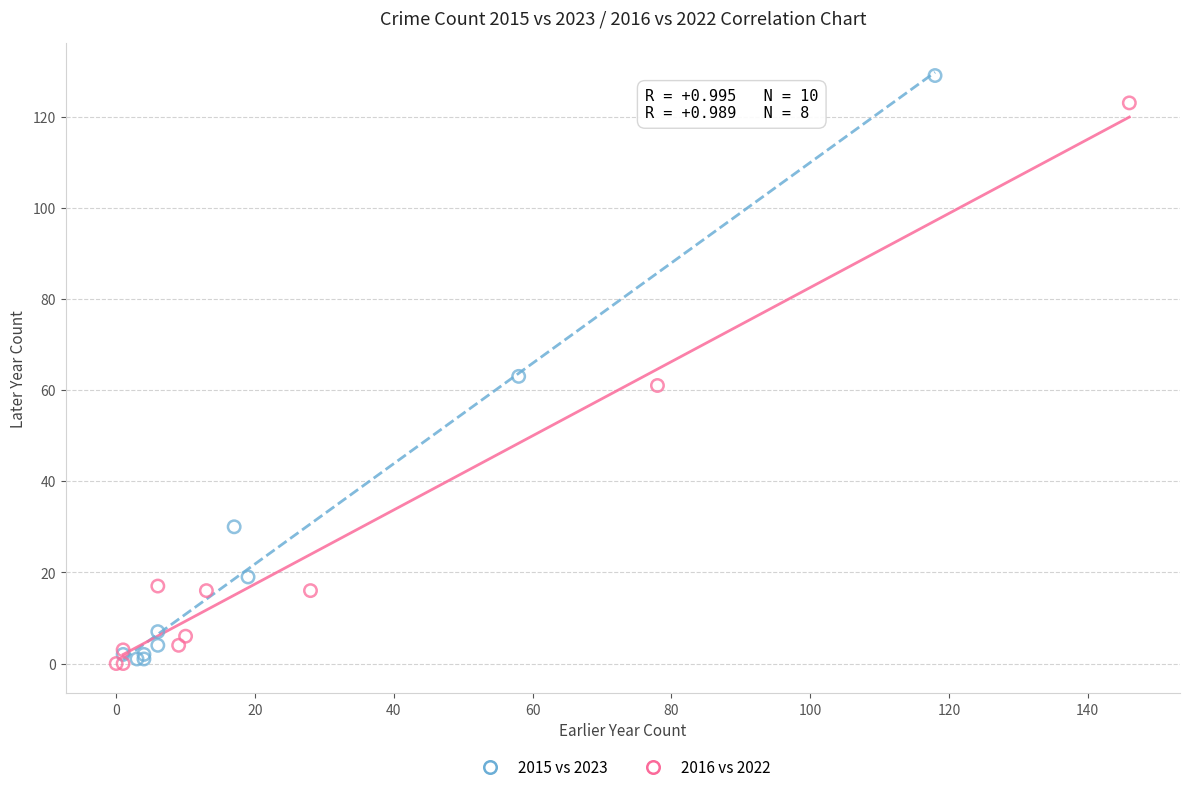

Which series reaches the maximum Y coordinate?

2015 vs 2023